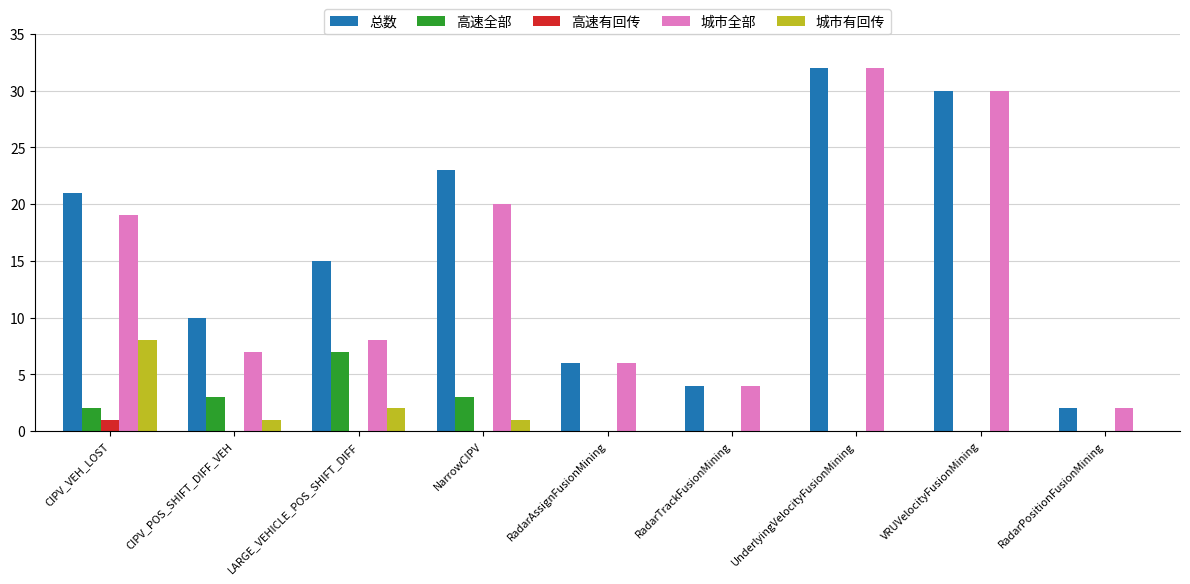

What is the highest value of the 高速全部 series?

7